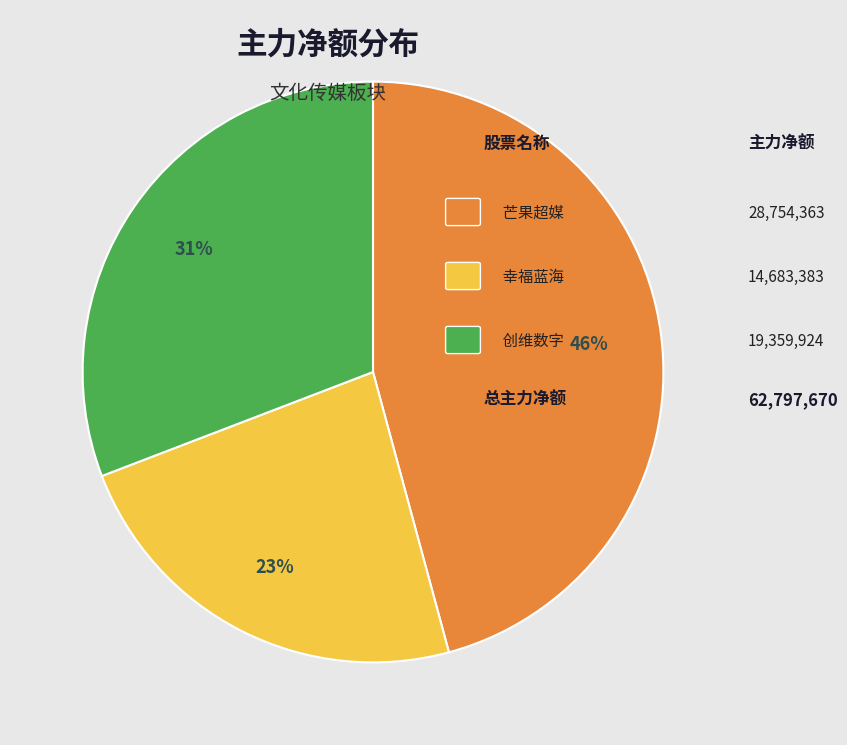

To the nearest percent, what is the average slice percentage?

33%